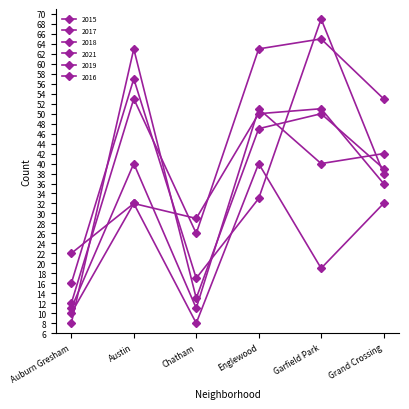

List the labels in order of 2017 value, largest first.

Garfield Park, Englewood, Grand Crossing, Austin, Chatham, Auburn Gresham